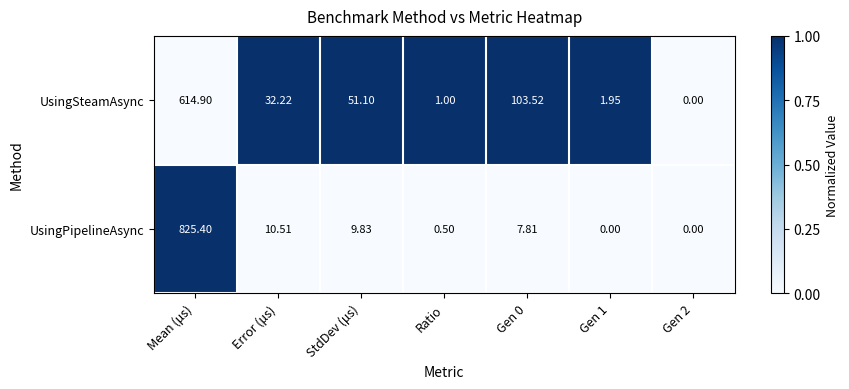

Between Ratio and Gen 2, which series saw the biggest shift?

UsingSteamAsync